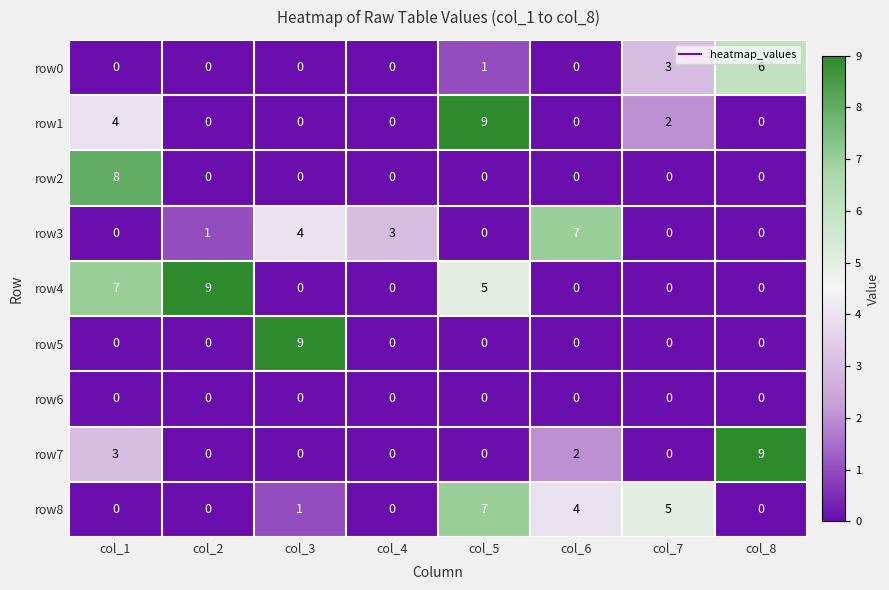

How many row4 values are between 0 and 7?

7